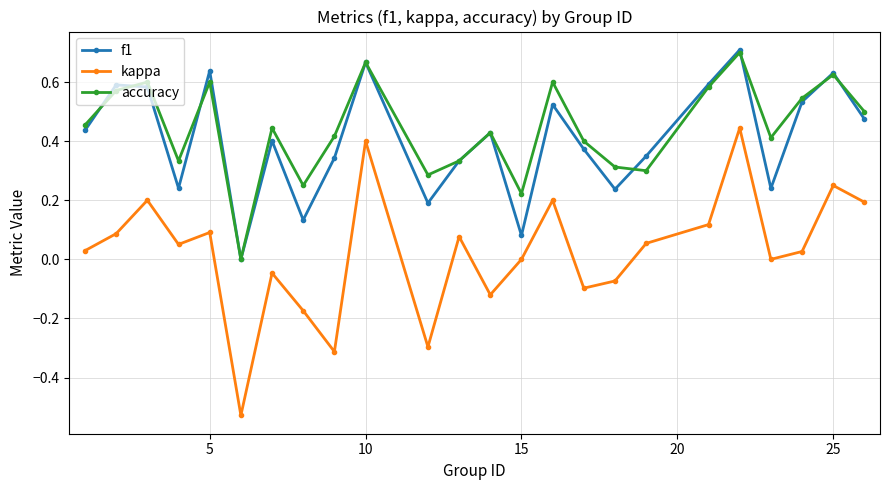

Which series has the largest range (max minus min)?

kappa